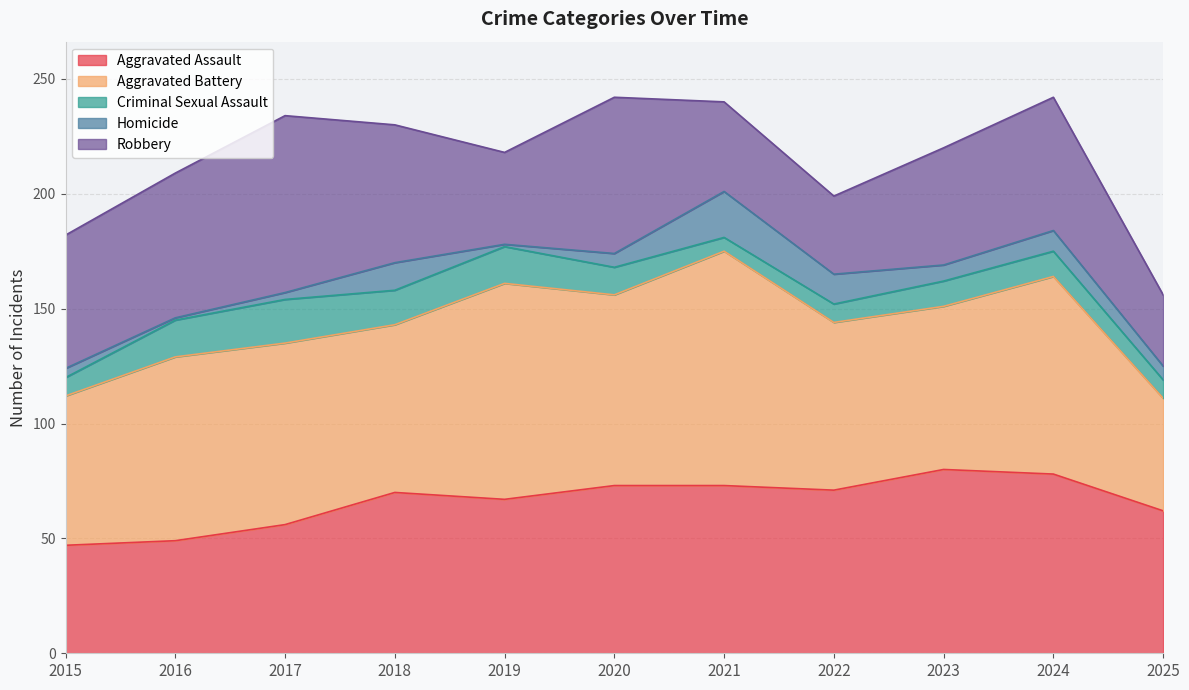

Rank the categories by Aggravated Assault value from lowest to highest.

2015, 2016, 2017, 2025, 2019, 2018, 2022, 2020, 2021, 2024, 2023